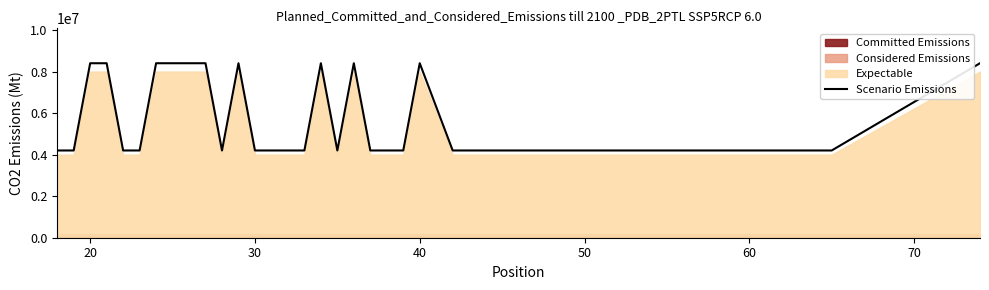

True or false: there are more than 2 points higher than both neighbors.

True